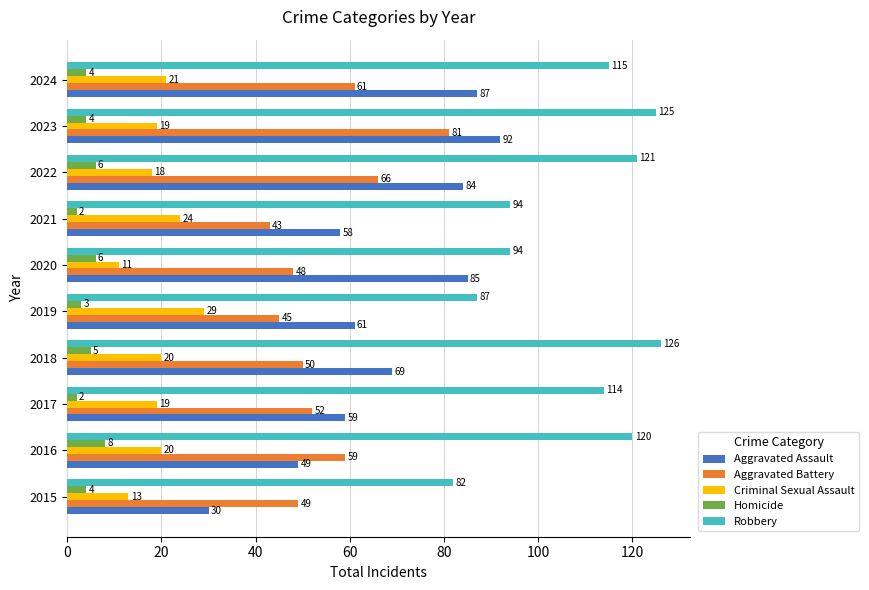

Rank the categories by Aggravated Battery value from lowest to highest.

2021, 2019, 2020, 2015, 2018, 2017, 2016, 2024, 2022, 2023